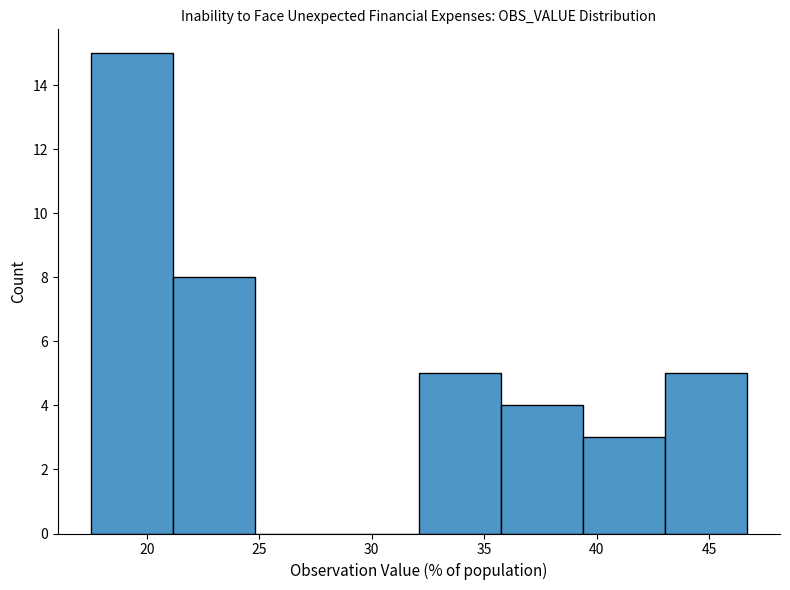

Reading left to right, list every bar in this chart as the range it spans on the x-axis followed by its height. Neither the bar edges nor the heights are printed on the chart, so give them approximately, as read against the axes.

17.50 to 21.15: 15
21.15 to 24.80: 8
24.80 to 28.45: 0
28.45 to 32.10: 0
32.10 to 35.75: 5
35.75 to 39.40: 4
39.40 to 43.05: 3
43.05 to 46.70: 5